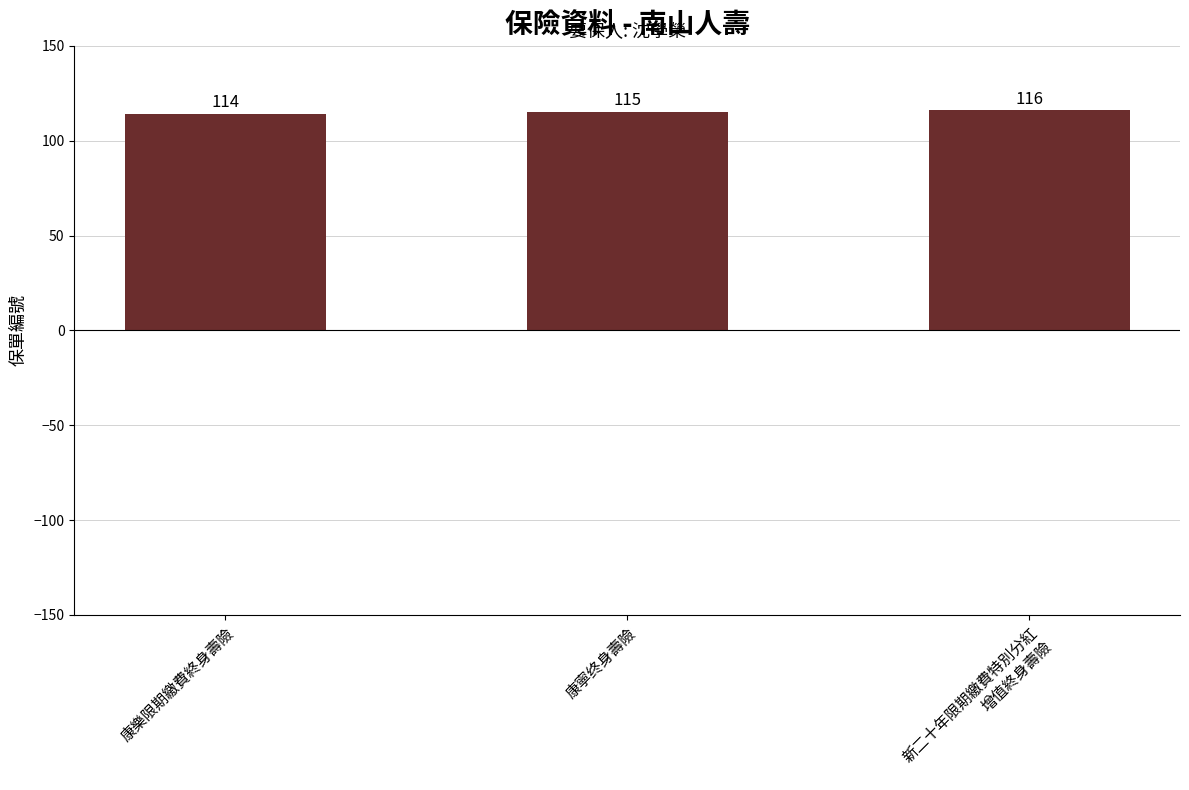

What is the average value?

115